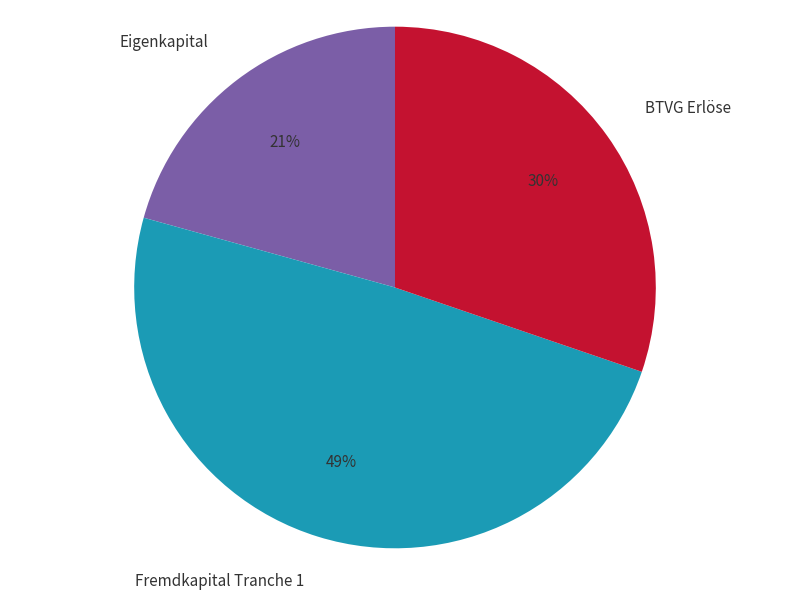

Rank the categories by value from highest to lowest.

Fremdkapital Tranche 1, BTVG Erlöse, Eigenkapital